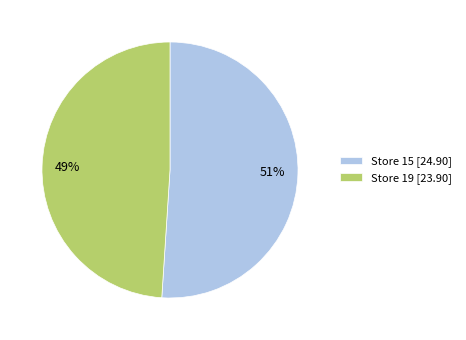

Count the number of slices in the pie.

2